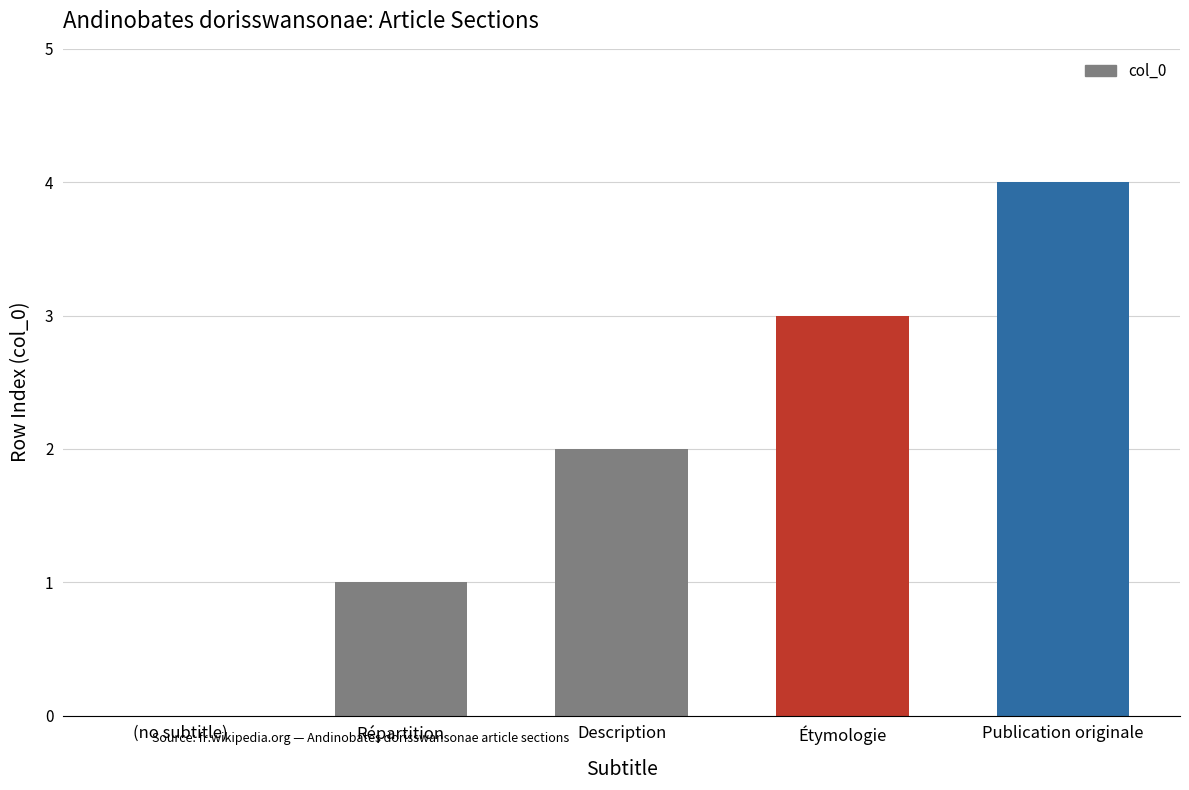

What is the maximum value shown in the chart?

4